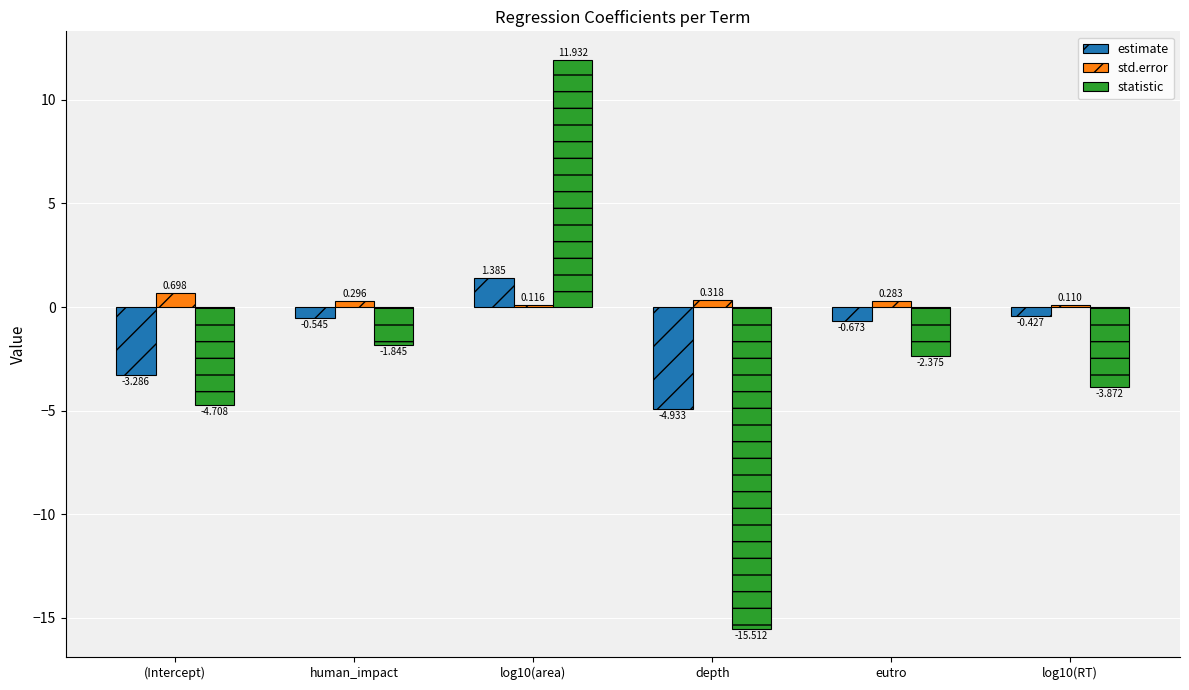

What is the difference between the maximum and minimum values in the statistic series?

27.4